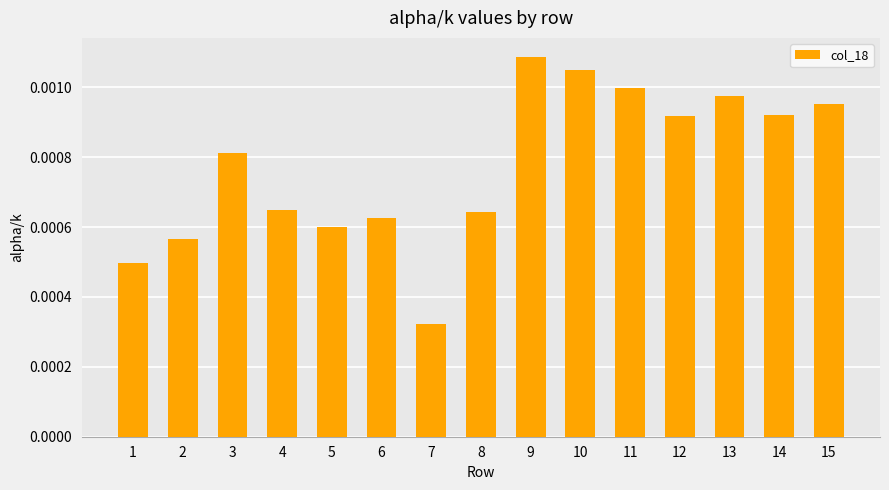

Does the chart contain any negative values?

No